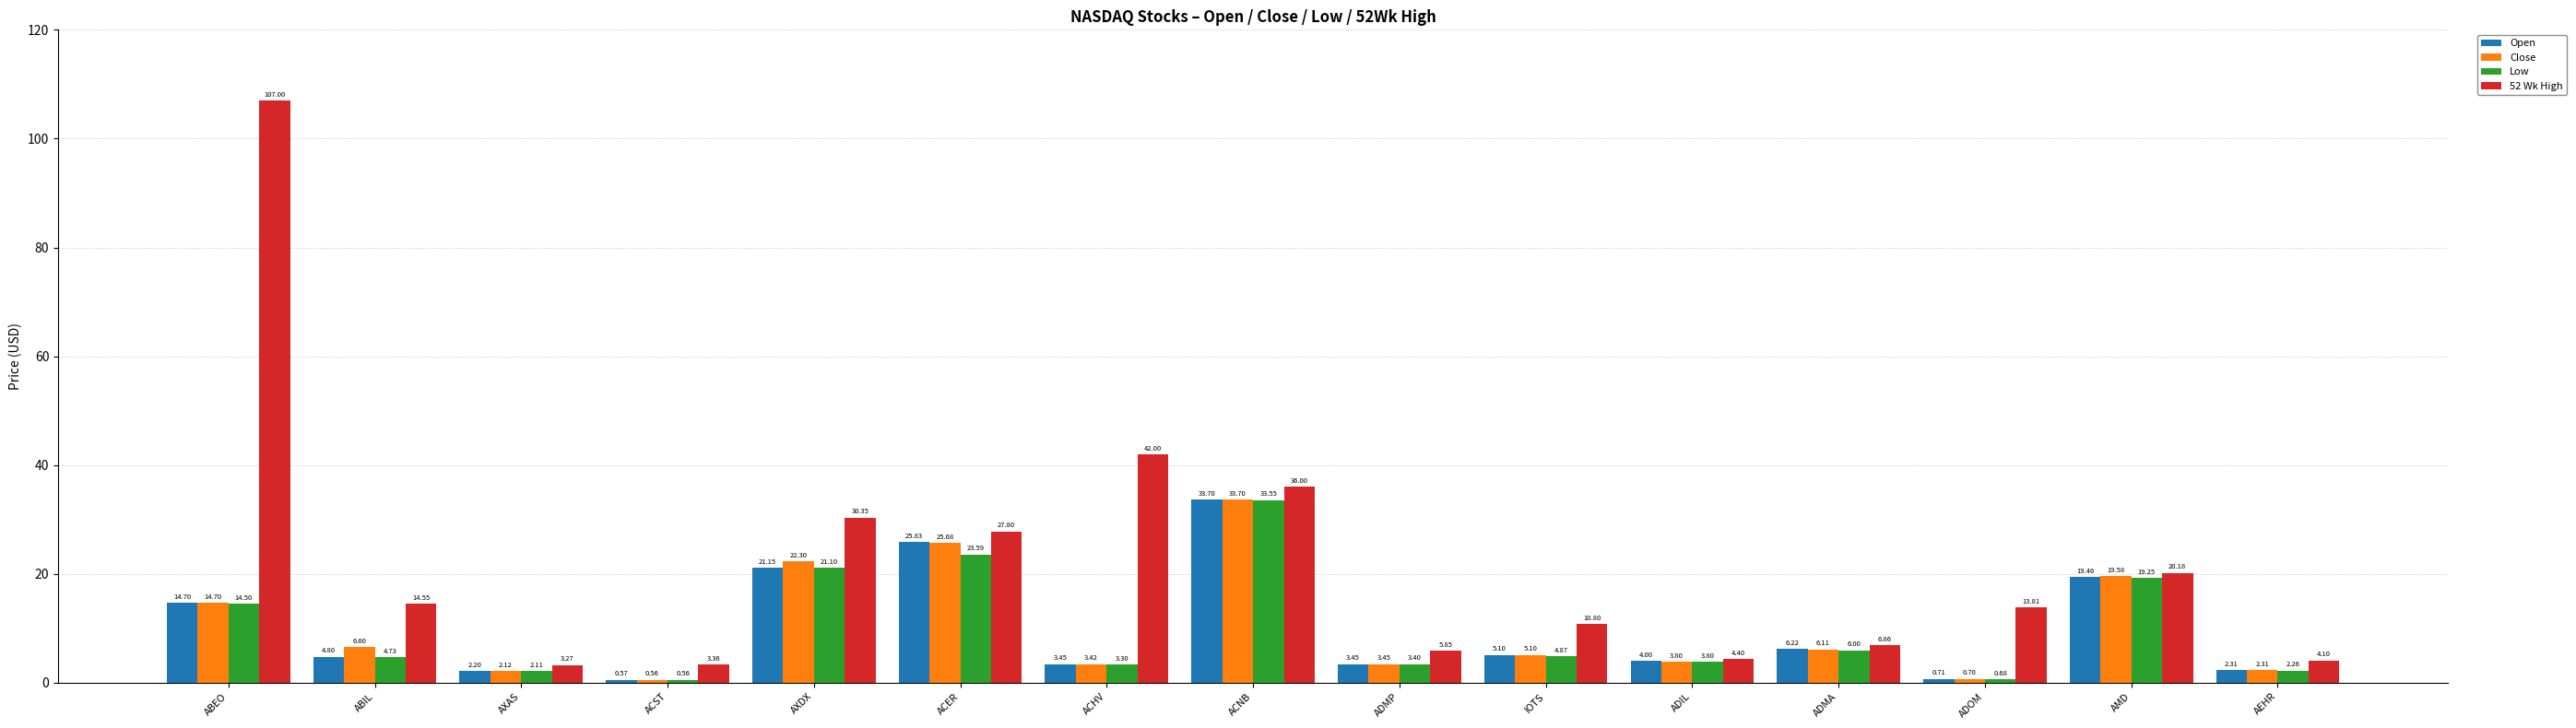

What is the approximate value of 52 Wk High at ACER?

27.8